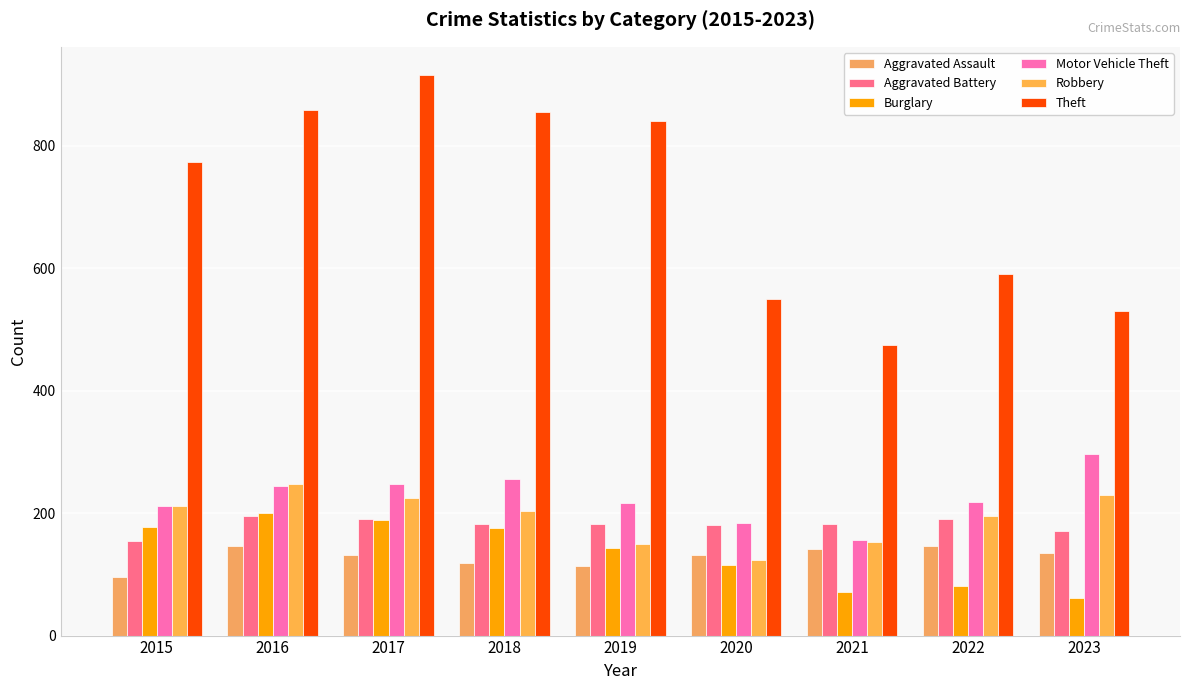

How many data points in Robbery are less than 204?

4